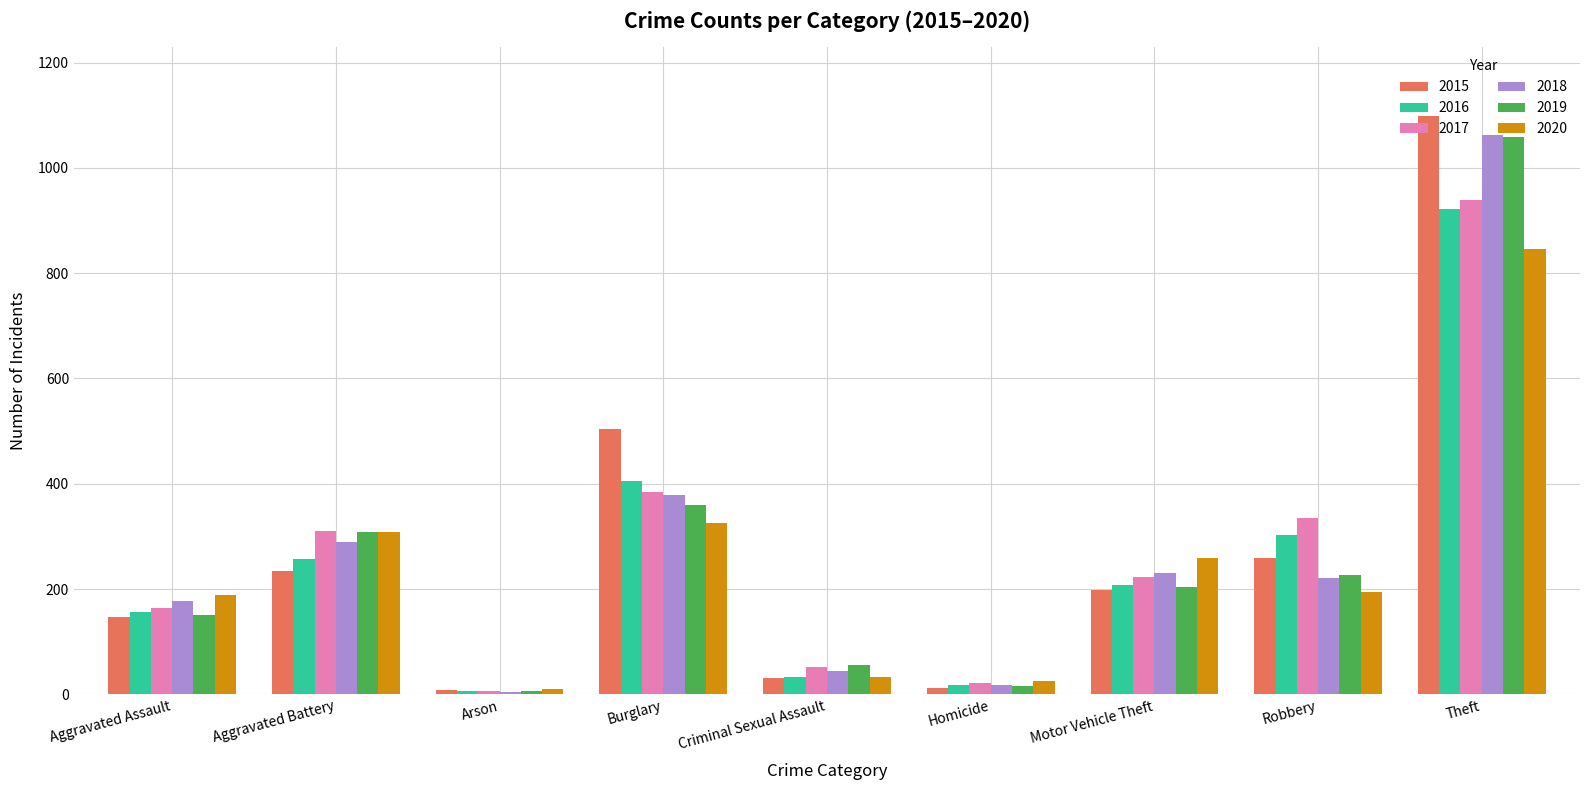

Reading right to left, list all the values displayed in this chart.

2015: Theft=1098	Robbery=259	Motor Vehicle Theft=199	Homicide=13	Criminal Sexual Assault=31	Burglary=505	Arson=8	Aggravated Battery=235	Aggravated Assault=148
2016: Theft=921	Robbery=302	Motor Vehicle Theft=208	Homicide=18	Criminal Sexual Assault=34	Burglary=406	Arson=6	Aggravated Battery=257	Aggravated Assault=157
2017: Theft=939	Robbery=335	Motor Vehicle Theft=223	Homicide=22	Criminal Sexual Assault=52	Burglary=385	Arson=6	Aggravated Battery=311	Aggravated Assault=165
2018: Theft=1063	Robbery=222	Motor Vehicle Theft=230	Homicide=18	Criminal Sexual Assault=45	Burglary=379	Arson=5	Aggravated Battery=290	Aggravated Assault=177
2019: Theft=1058	Robbery=226	Motor Vehicle Theft=205	Homicide=17	Criminal Sexual Assault=56	Burglary=359	Arson=7	Aggravated Battery=308	Aggravated Assault=150
2020: Theft=845	Robbery=194	Motor Vehicle Theft=260	Homicide=26	Criminal Sexual Assault=34	Burglary=325	Arson=10	Aggravated Battery=308	Aggravated Assault=189